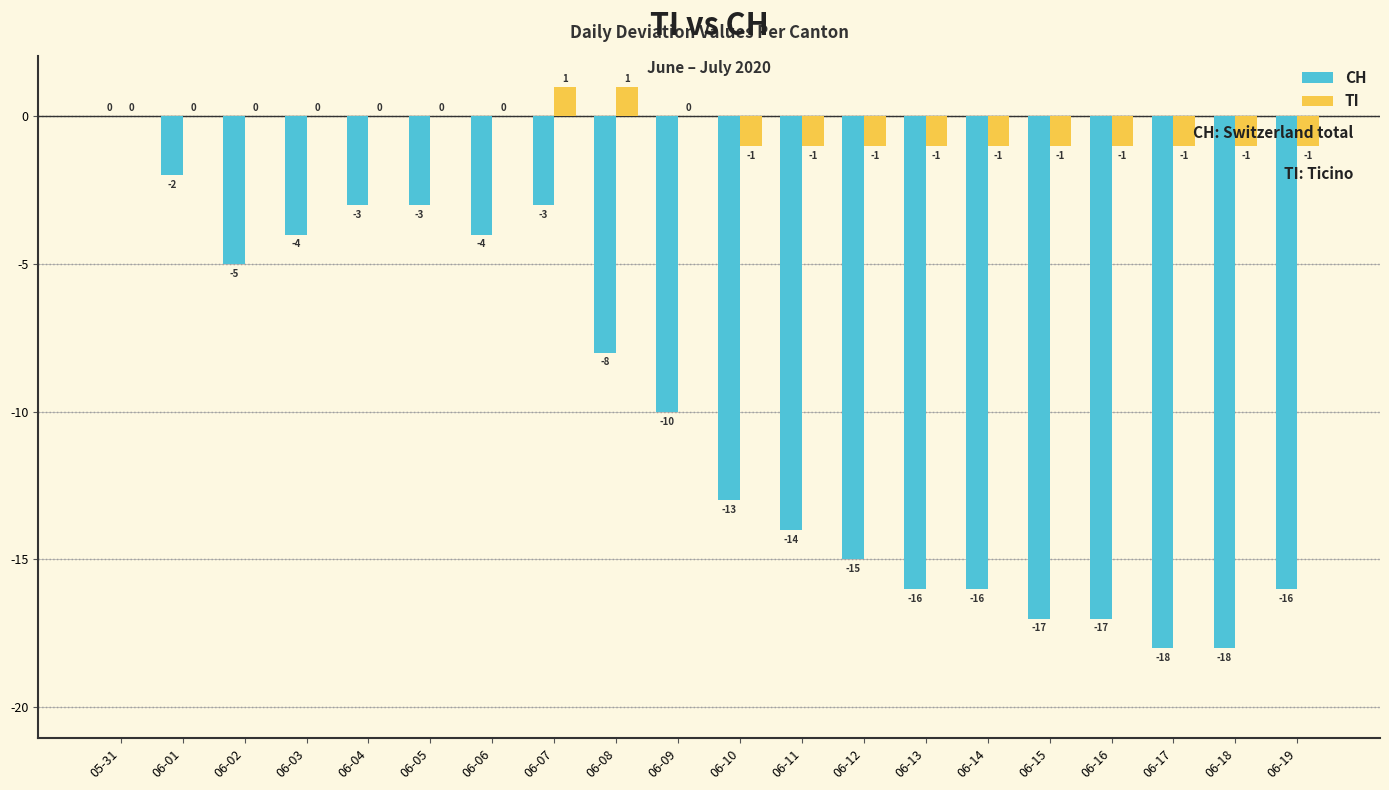

What is the total value across all series at 06-13?

-17